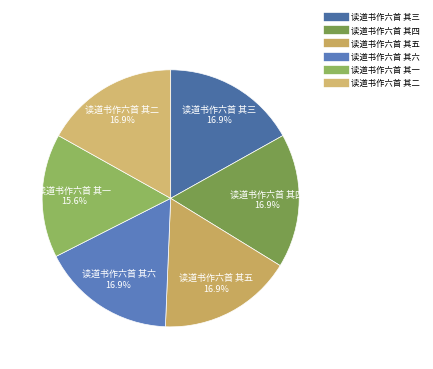

What is the ratio of the value at 读道书作六首 其一 to the value at 读道书作六首 其二?

0.9